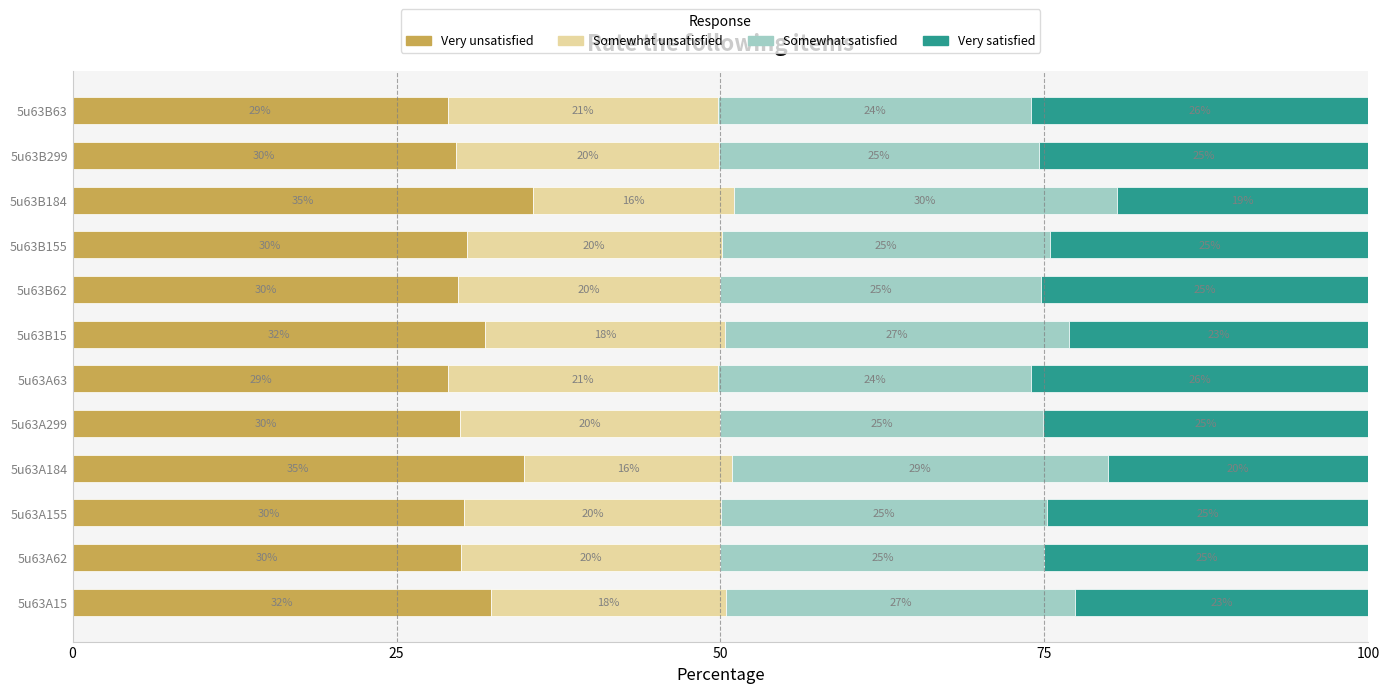

Count the number of data series in this chart.

4